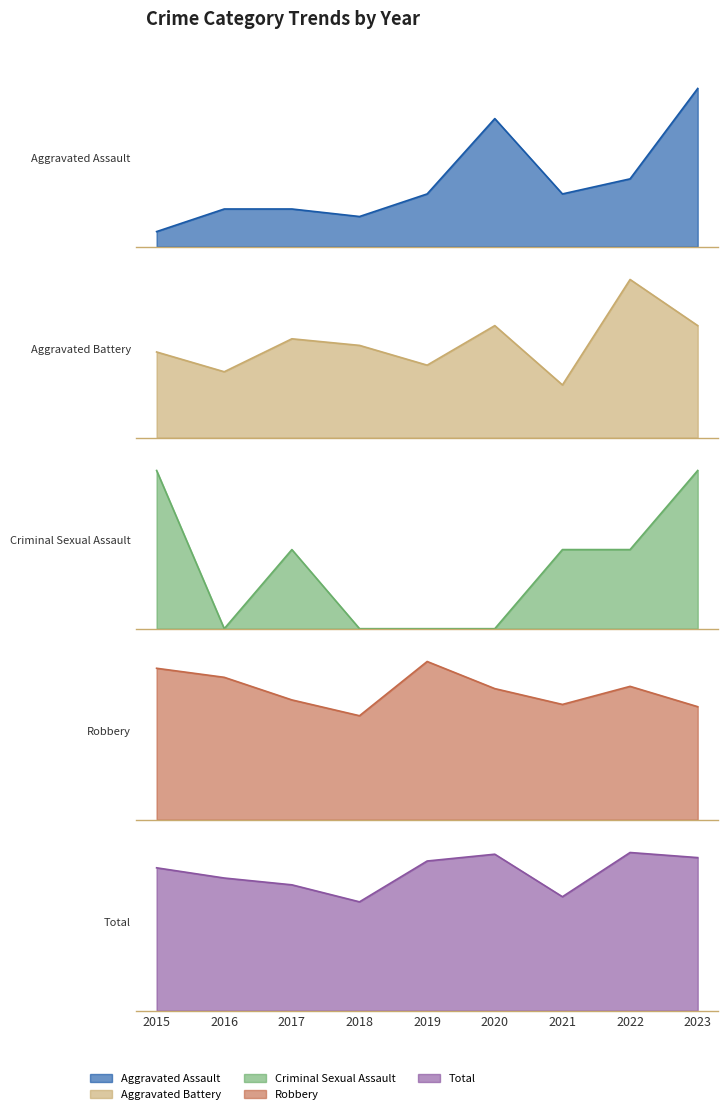

Where does the Aggravated Battery series first go above 14?

2017